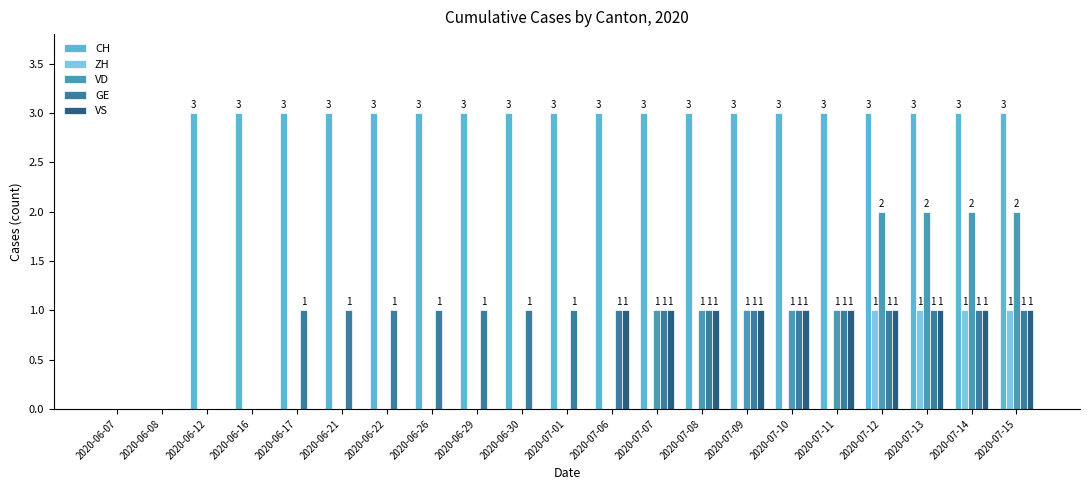

Which series has the largest total across all categories?

CH